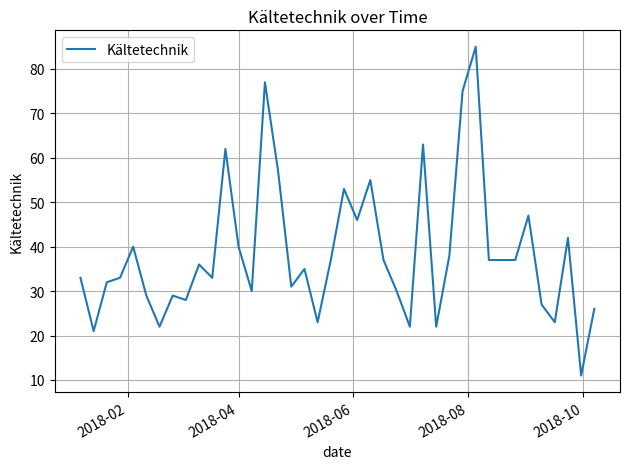

What is the difference between the maximum and minimum values?

74